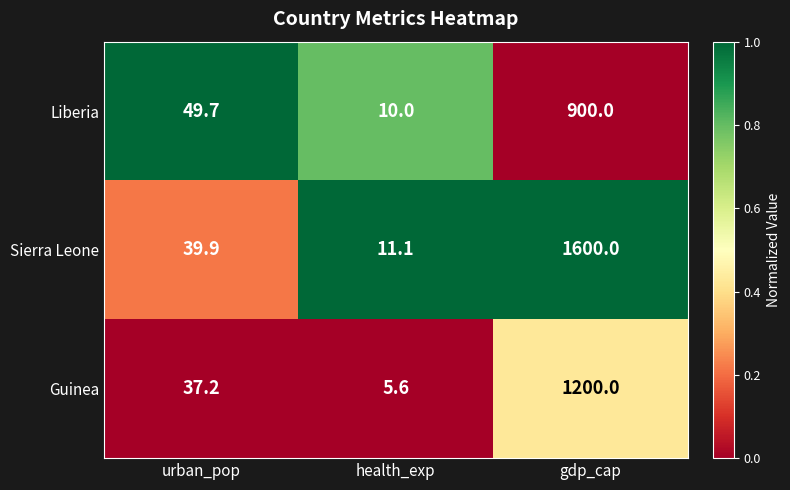

What is the sum of all Guinea values?

1242.8